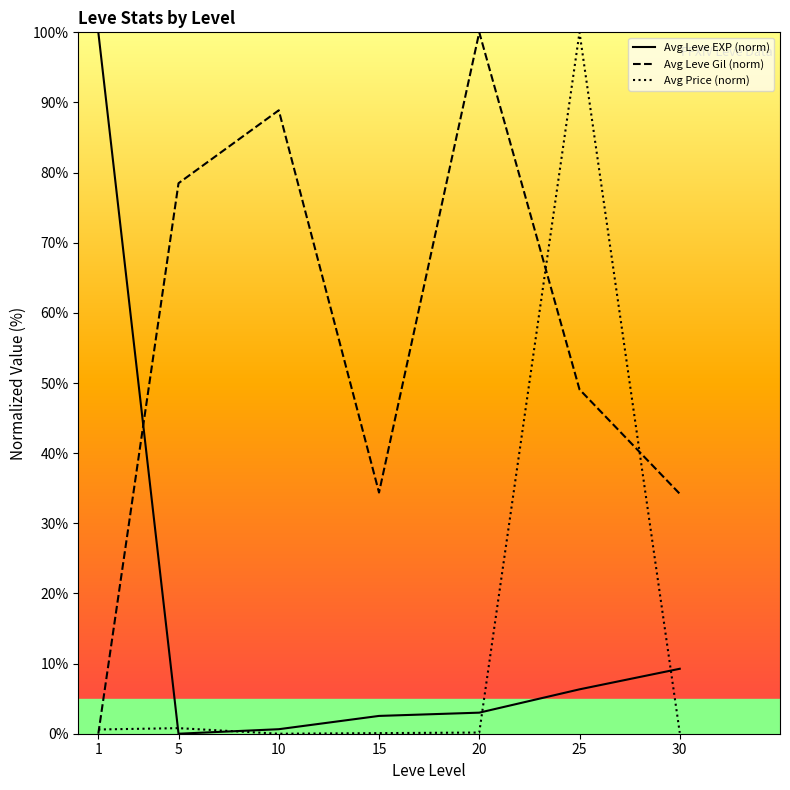

Where is the first local minimum for Avg Leve EXP (norm)?

5